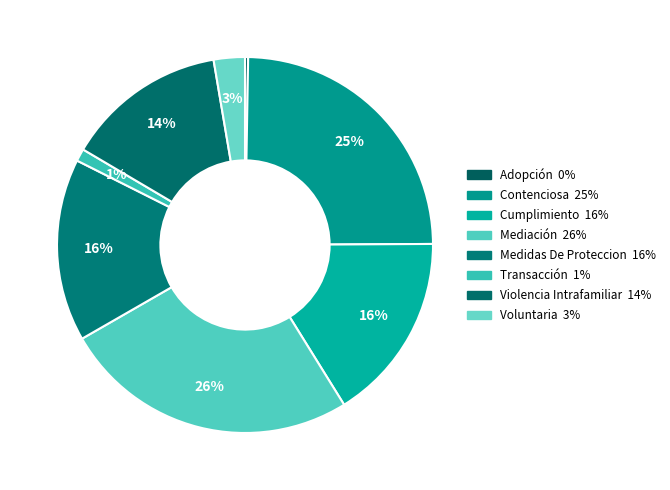

How many segments does this pie chart have?

8